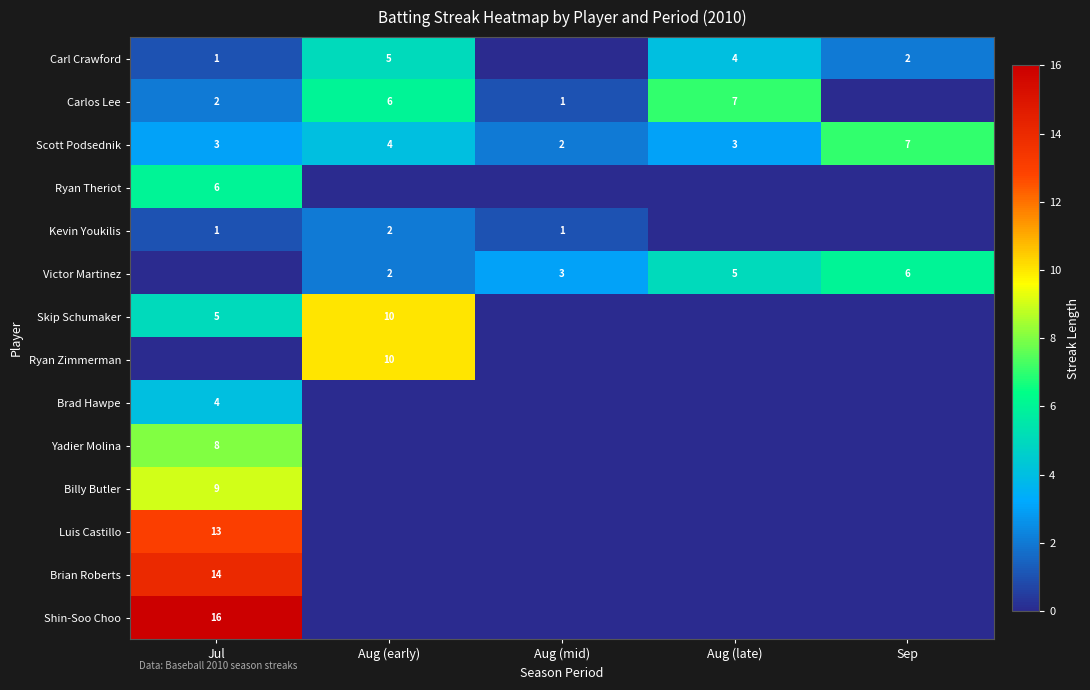

What is the sum of the Skip Schumaker values at Jul and Aug (early)?

15